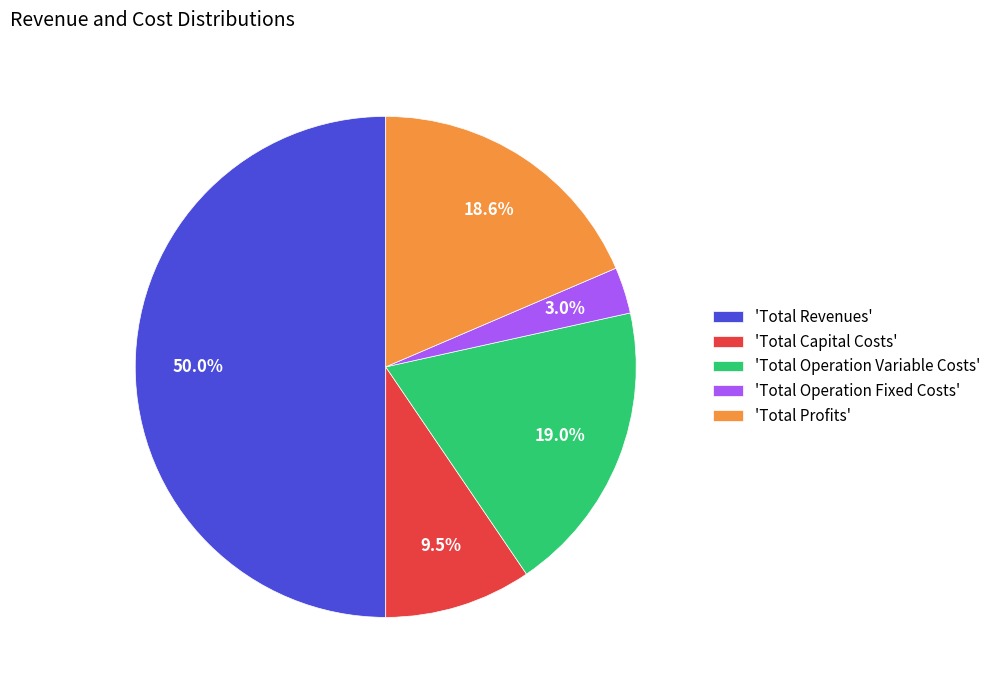

Does 'Total Operation Fixed Costs' account for over 50% of the chart?

No